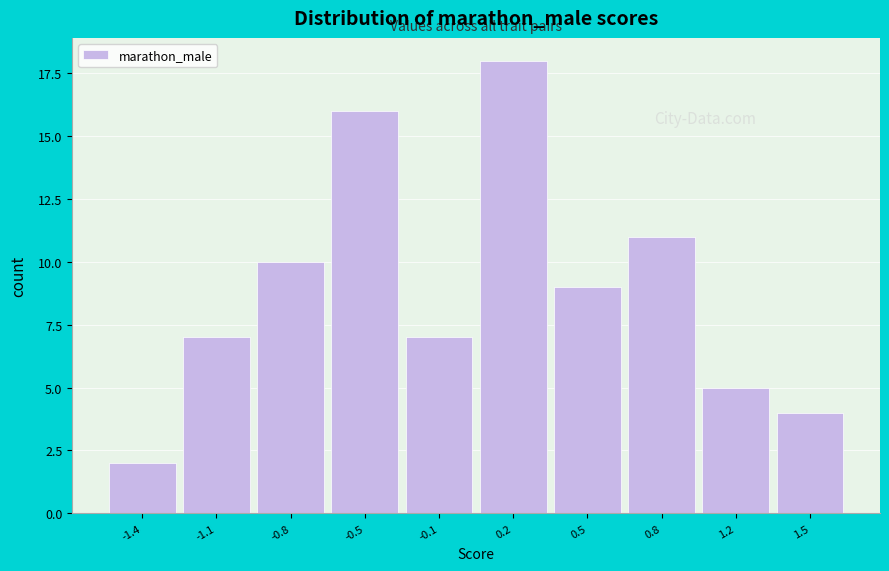

Reading left to right, extract all data points from this chart.

-1.4=2	-1.1=7	-0.8=10	-0.5=16	-0.1=7	0.2=18	0.5=9	0.8=11	1.2=5	1.5=4